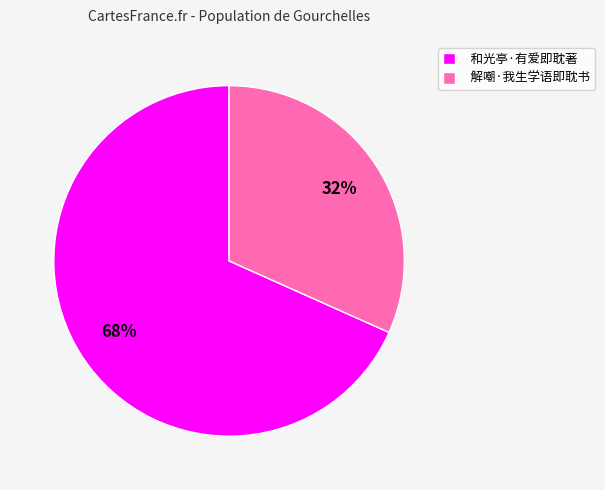

What percentage is the 解嘲·我生学语即耽书 slice, to the nearest percent?

32%